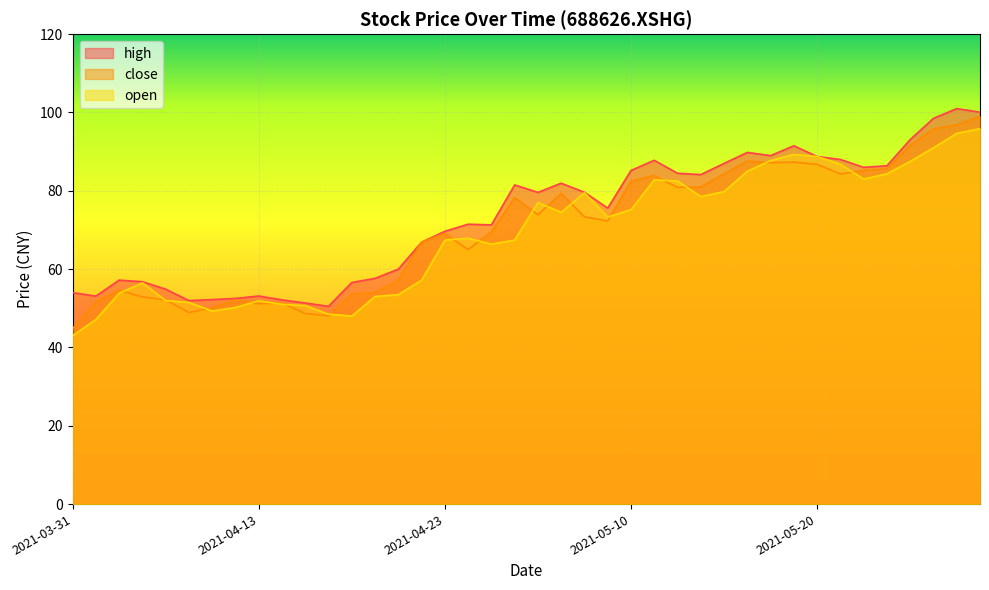

Rank the series by their maximum value, from lowest to highest.

open, close, high